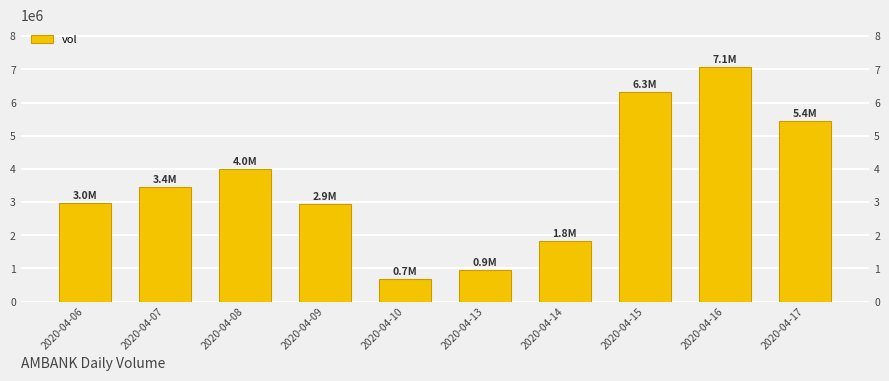

What is the difference between the maximum and minimum values?

6400200